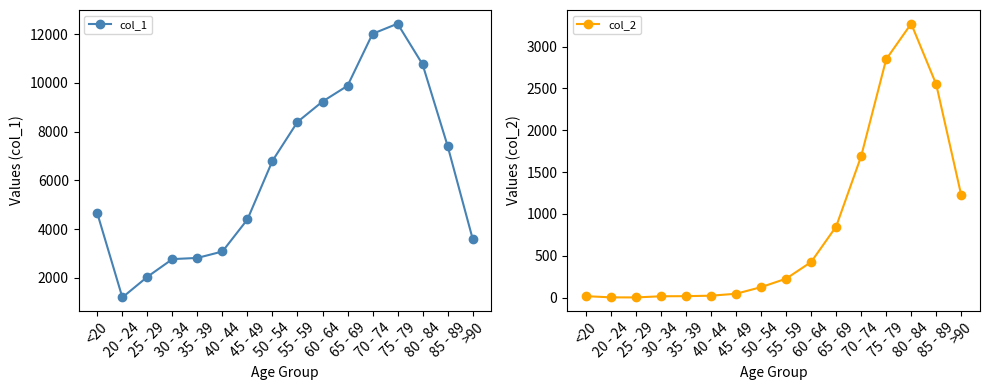

Does the chart have visible grid lines?

No